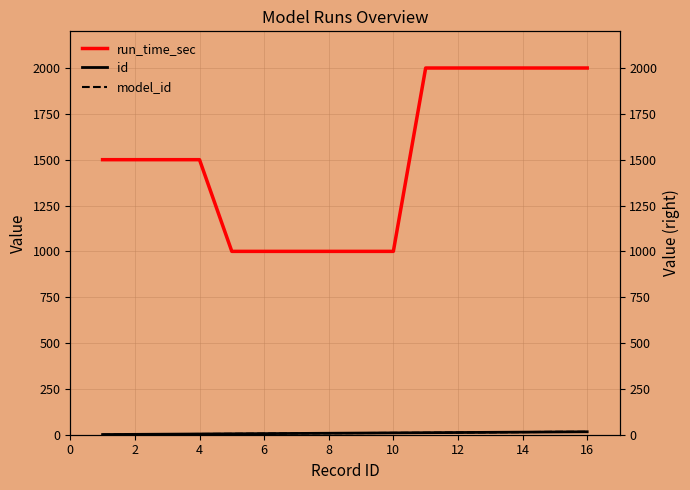

At which category is the sum across all series the highest?

16